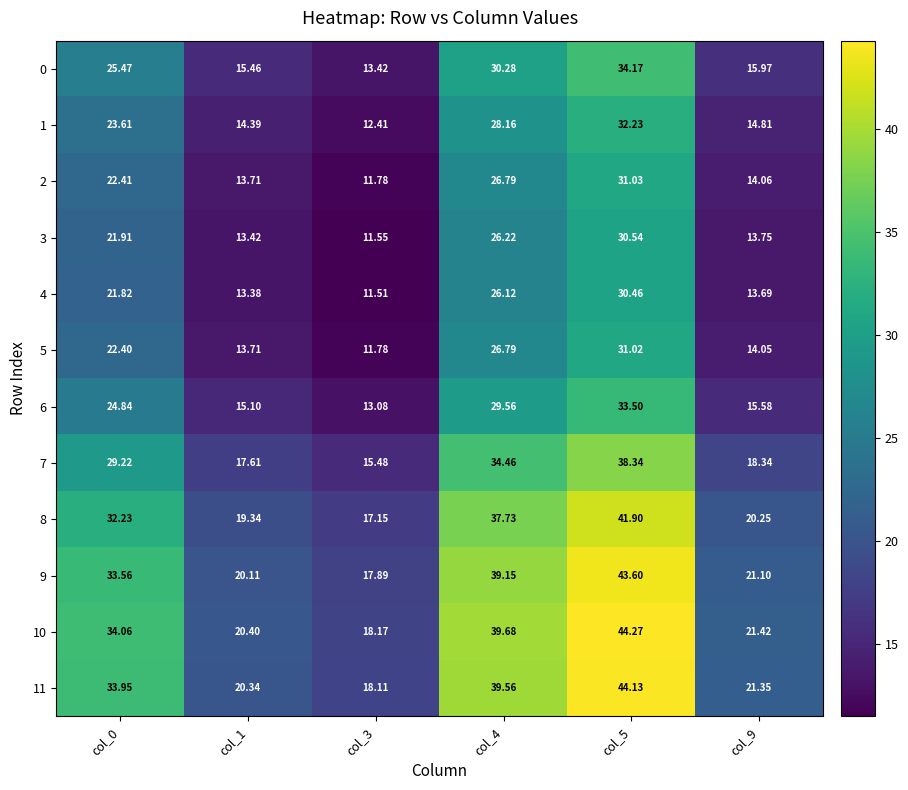

What is the minimum value shown in the chart?

11.5